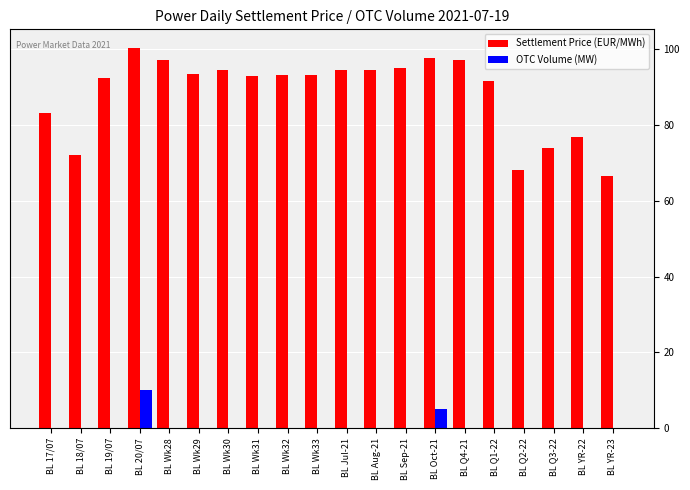

What is the sum of all Settlement Price (EUR/MWh) values?

1769.2